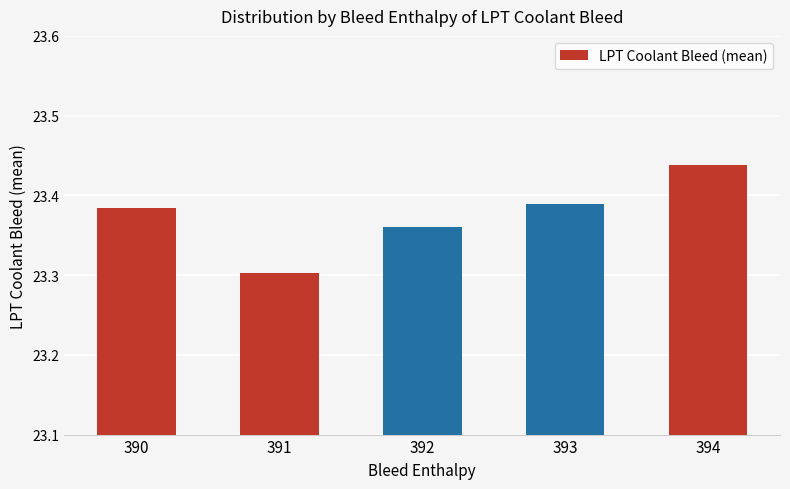

List the labels in order of value, smallest first.

391, 392, 390, 393, 394